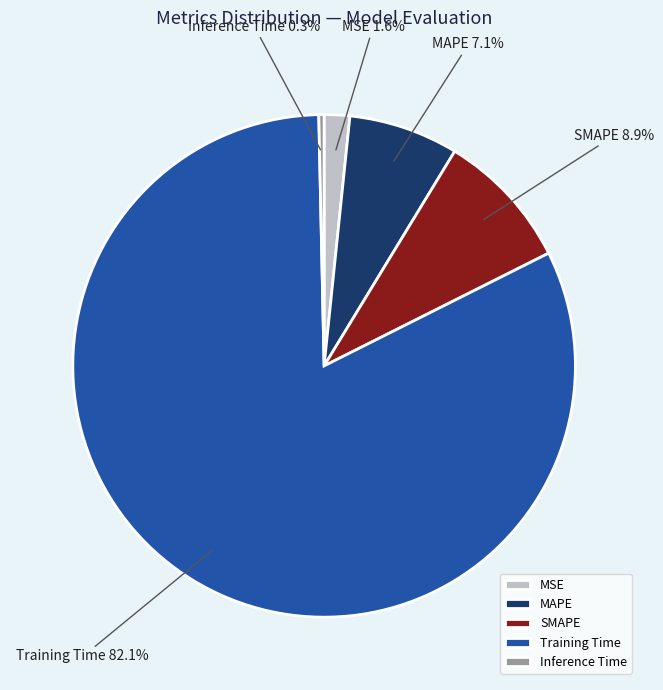

Which category accounts for the majority?

Training Time